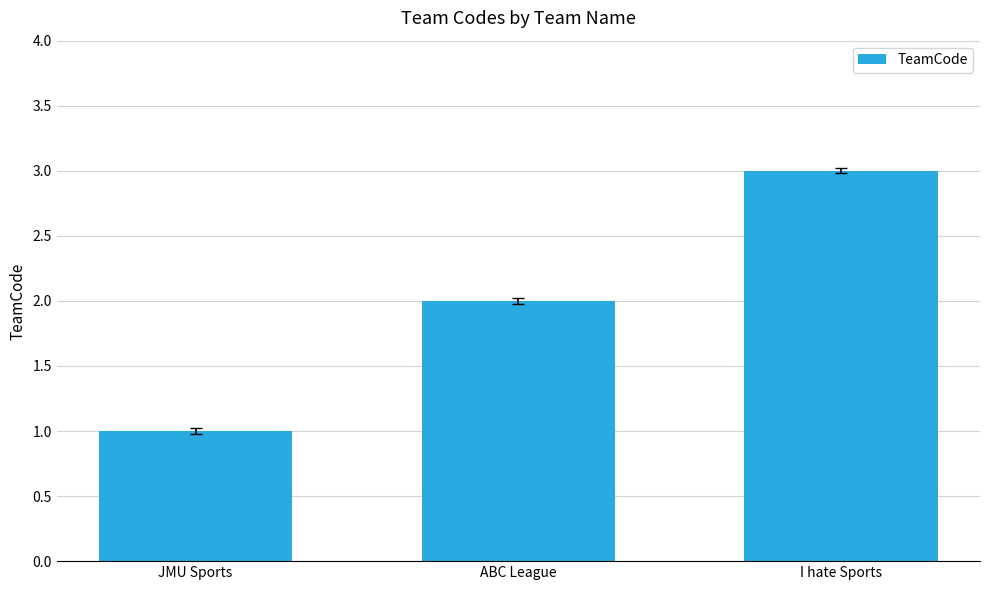

What is the maximum value shown in the chart?

3